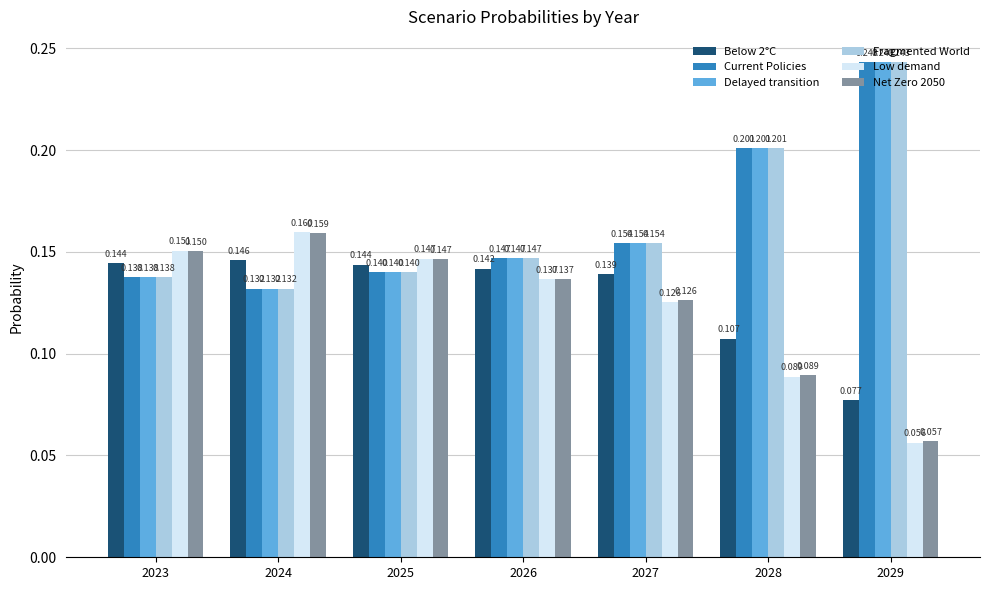

At how many categories does at least one series exceed 0?

7